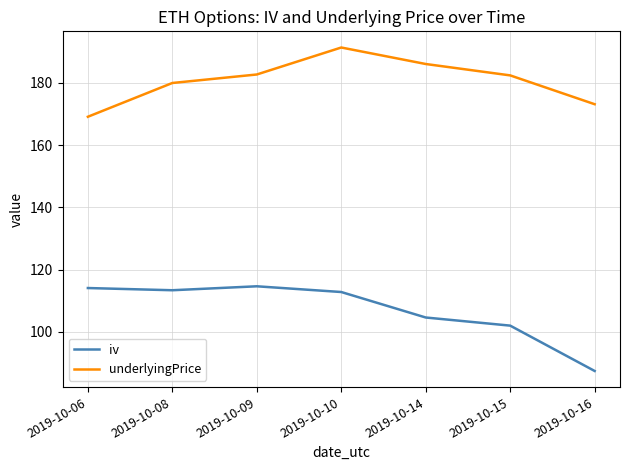

The iv series shows 67.3 at 2019-10-09. True or false?

False